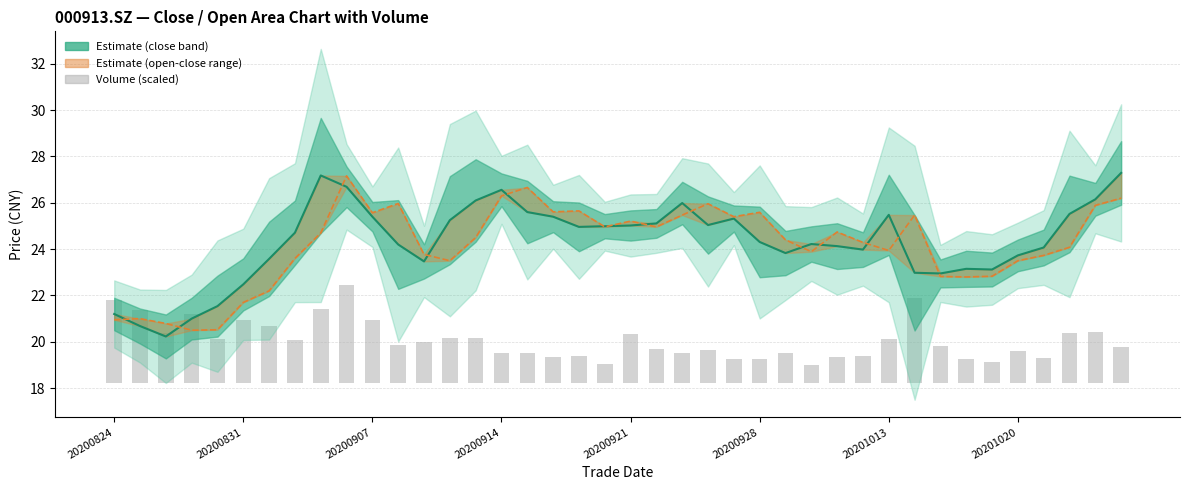

The value of close at 32 is 8.3. True or false?

False